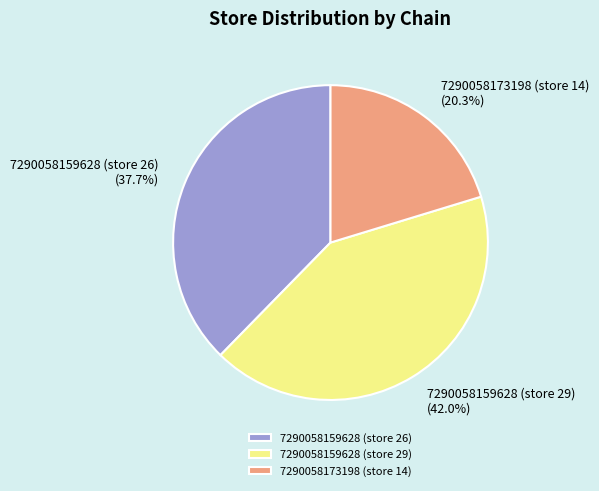

To the nearest percent, what is the combined percentage of 7290058173198 (store 14) and 7290058159628 (store 29)?

62%